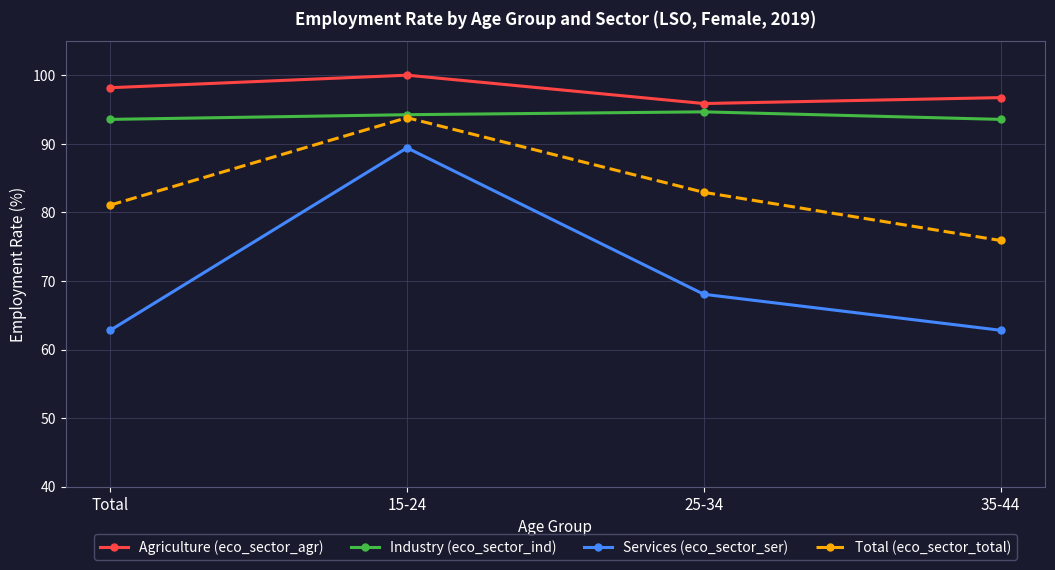

Reading left to right, transcribe all the data shown in this chart.

Agriculture (eco_sector_agr): Total=98.2	15-24=100.0	25-34=95.9	35-44=96.7
Industry (eco_sector_ind): Total=93.6	15-24=94.2	25-34=94.7	35-44=93.6
Services (eco_sector_ser): Total=62.8	15-24=89.4	25-34=68.1	35-44=62.8
Total (eco_sector_total): Total=81.1	15-24=93.8	25-34=82.9	35-44=75.9